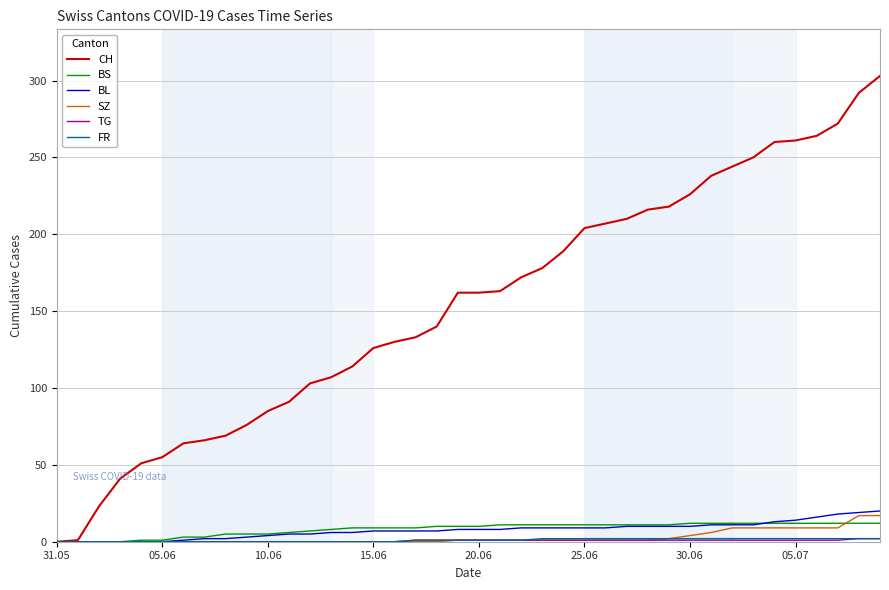

What is the maximum value shown in the chart?

303